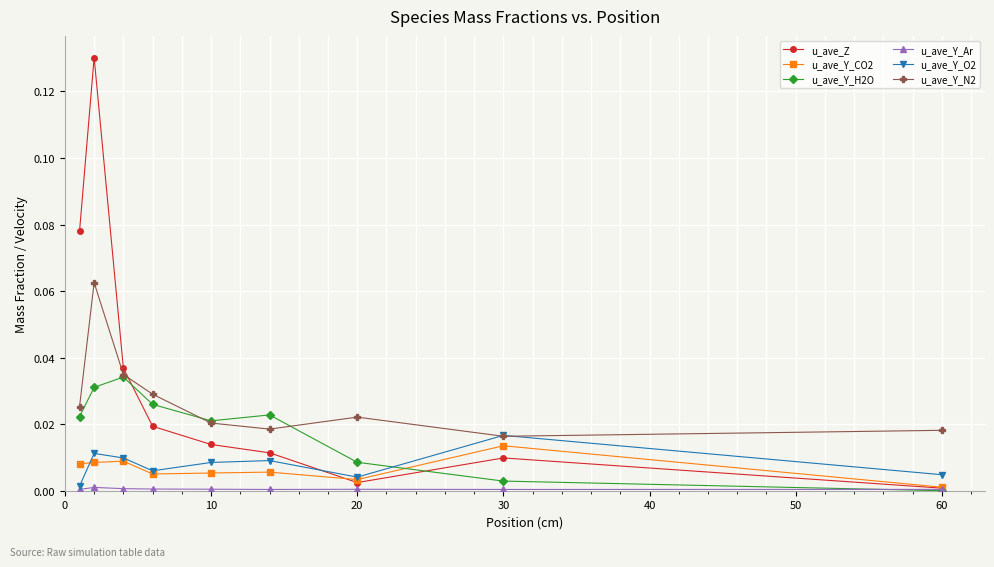

Which series has the largest range (max minus min)?

u_ave_Z